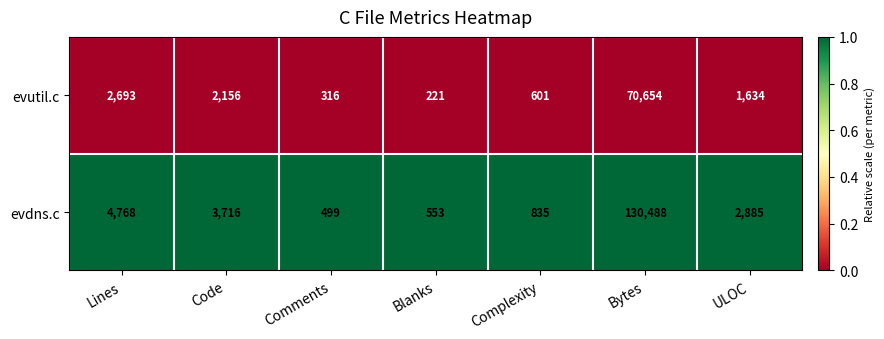

What is the spread (max minus min) of values at ULOC?

1251